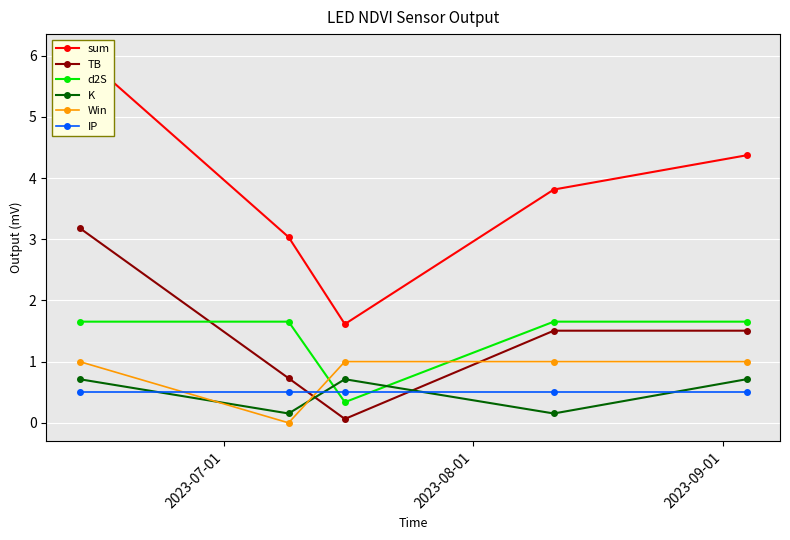

True or false: IP has more than 2 points higher than both neighbors.

False